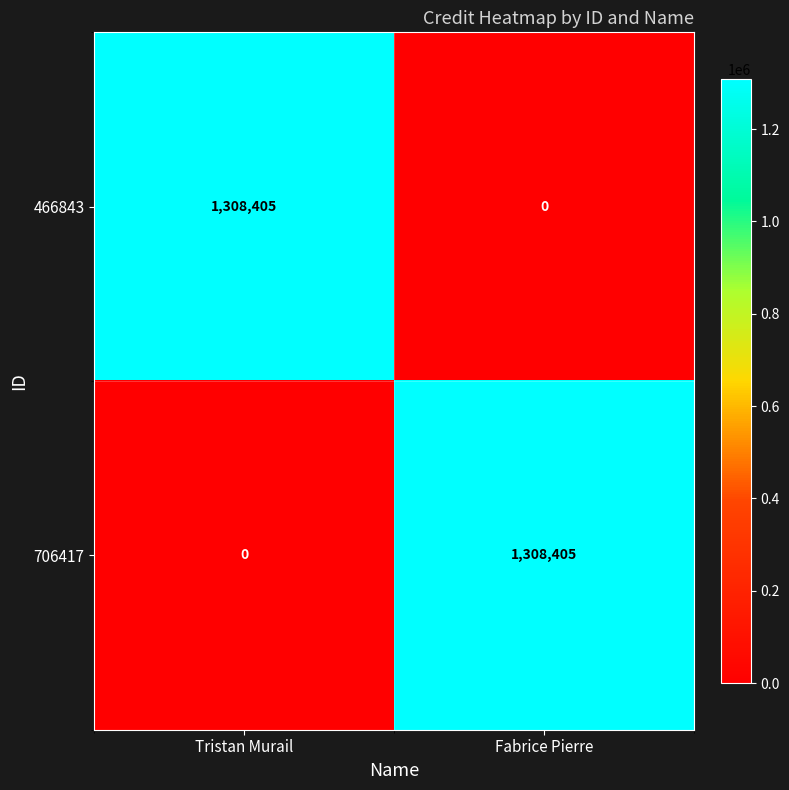

Reading right to left, list all the values displayed in this chart.

466843: Fabrice Pierre=0	Tristan Murail=1308405
706417: Fabrice Pierre=1308405	Tristan Murail=0